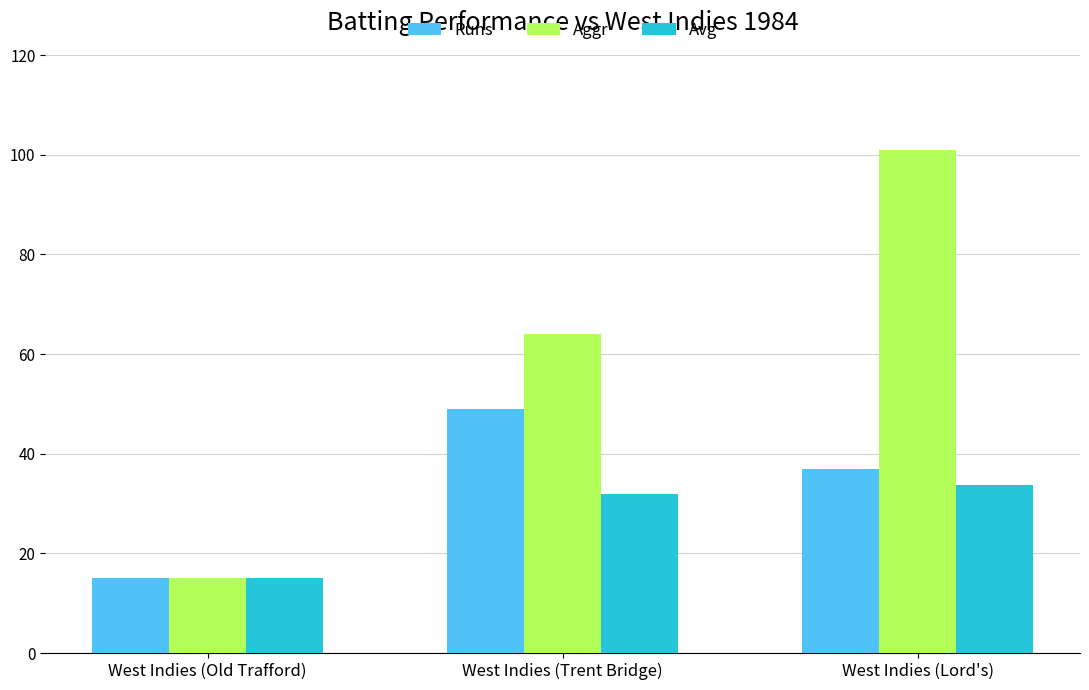

The value of Avg at West Indies (Trent Bridge) is 43.0. True or false?

False